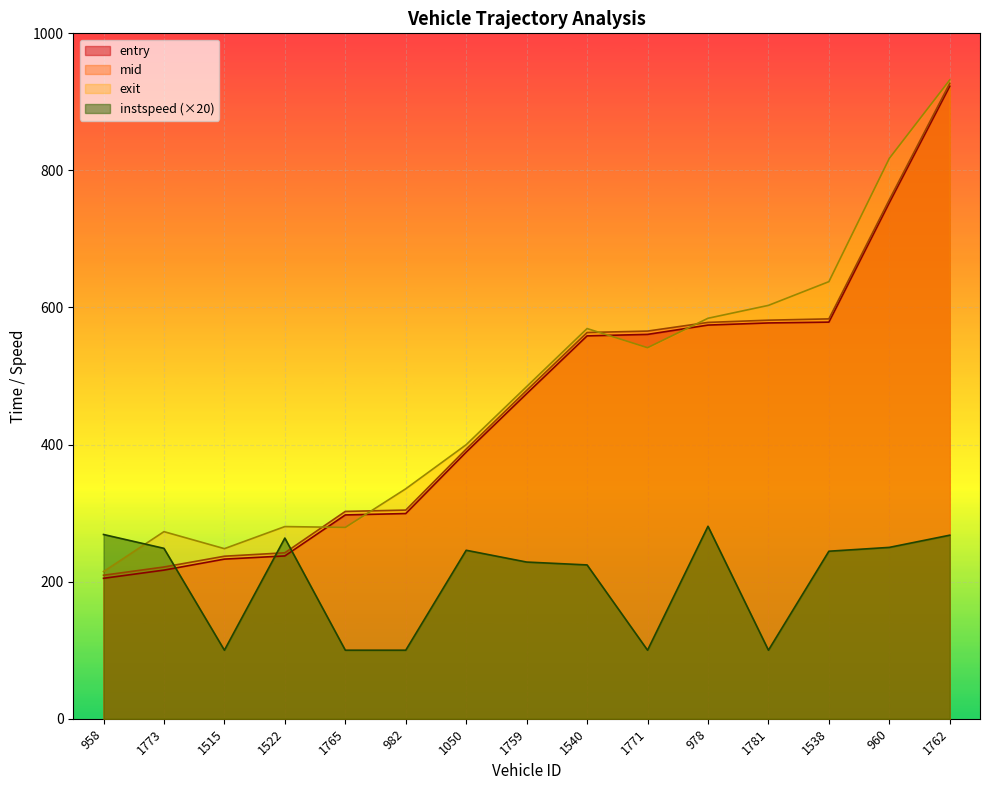

At which label is entry closest to 563?

1771